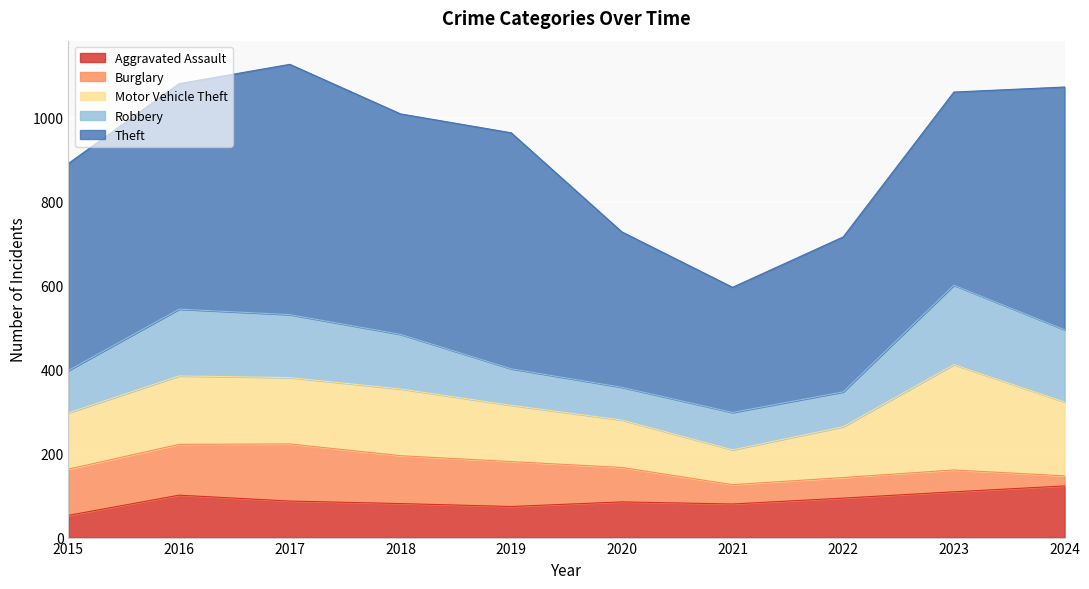

Reading left to right, list all the values displayed in this chart.

Aggravated Assault: 2015=53	2016=101	2017=87	2018=81	2019=74	2020=85	2021=80	2022=94	2023=109	2024=123
Burglary: 2015=110	2016=121	2017=136	2018=114	2019=107	2020=82	2021=46	2022=49	2023=52	2024=24
Motor Vehicle Theft: 2015=134	2016=163	2017=158	2018=159	2019=134	2020=113	2021=83	2022=121	2023=251	2024=176
Robbery: 2015=101	2016=159	2017=150	2018=130	2019=87	2020=78	2021=89	2022=83	2023=189	2024=172
Theft: 2015=493	2016=537	2017=596	2018=525	2019=562	2020=370	2021=298	2022=369	2023=460	2024=578